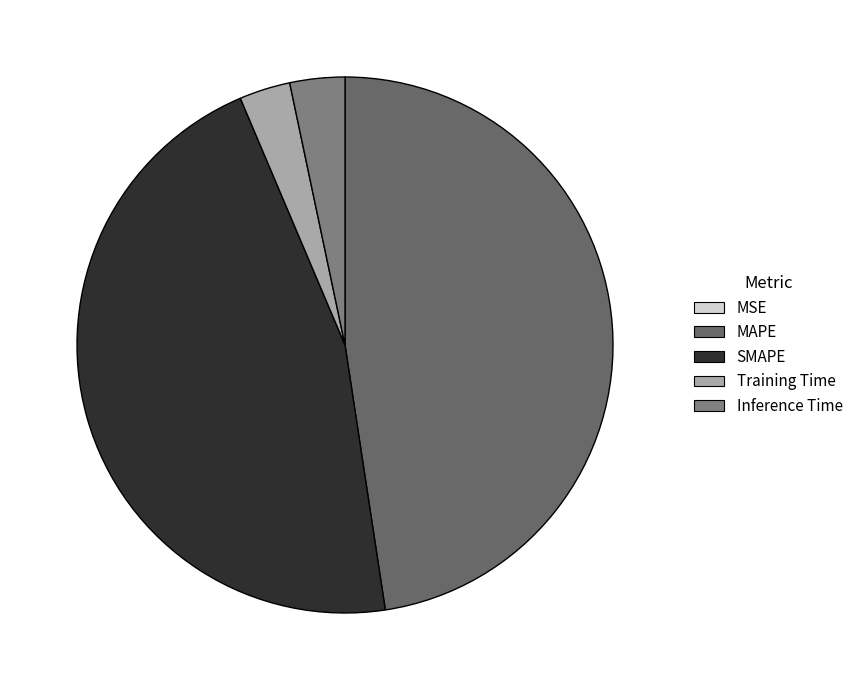

Is it true that MAPE is 55% of the pie?

False